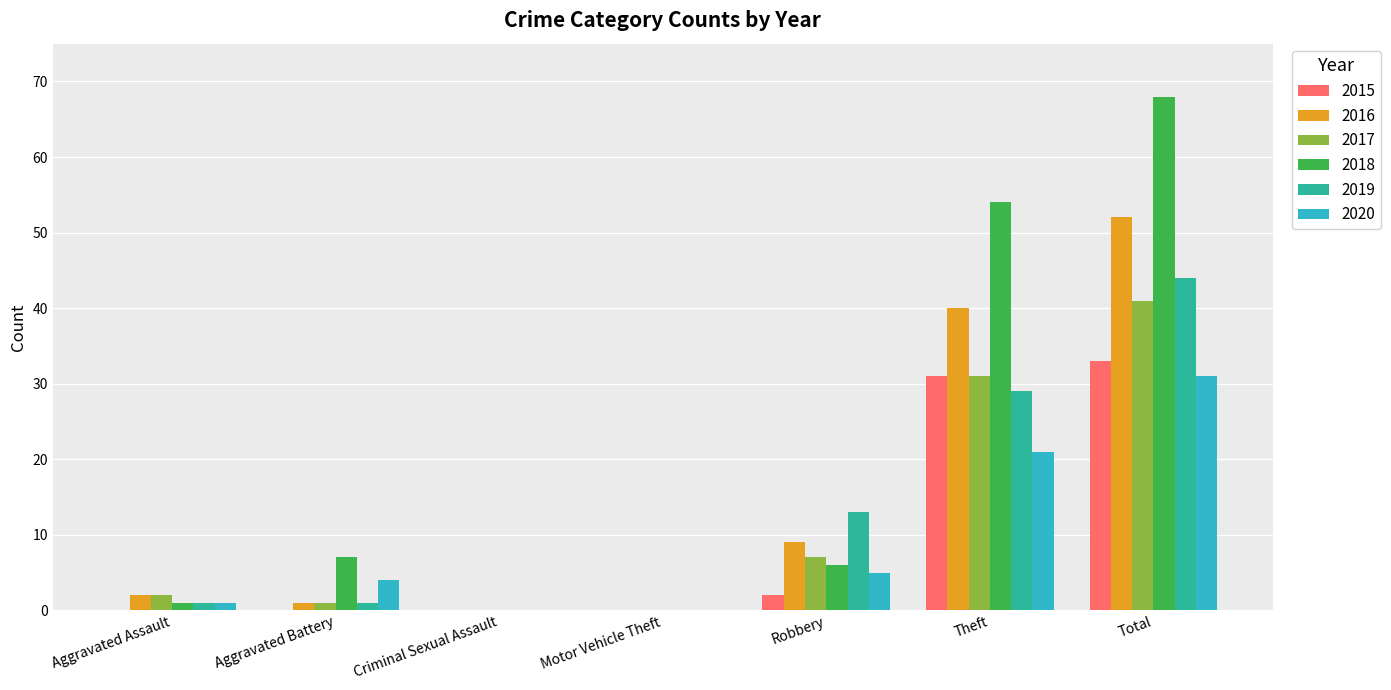

Which series has the largest total across all categories?

2018